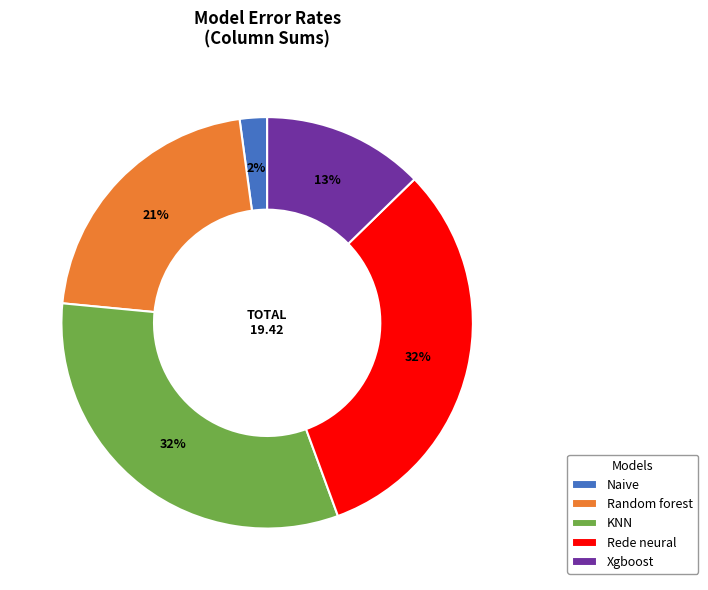

Combined, do Rede neural and Naive account for over 50%?

No